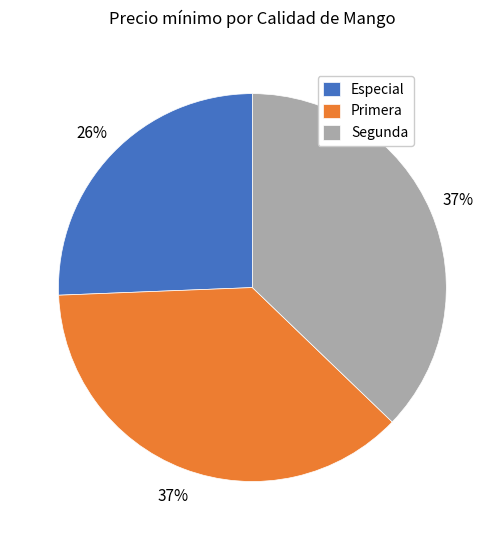

Does any single category account for the majority?

No